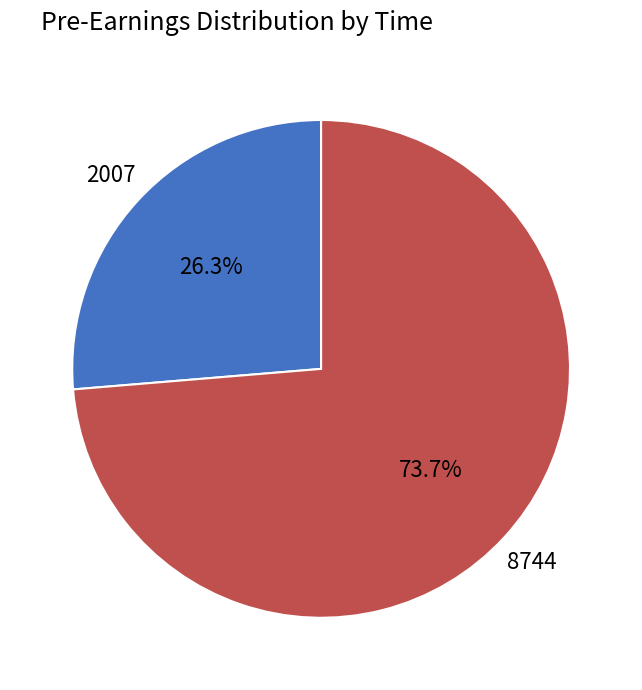

Which slice represents more than half of the pie?

8744